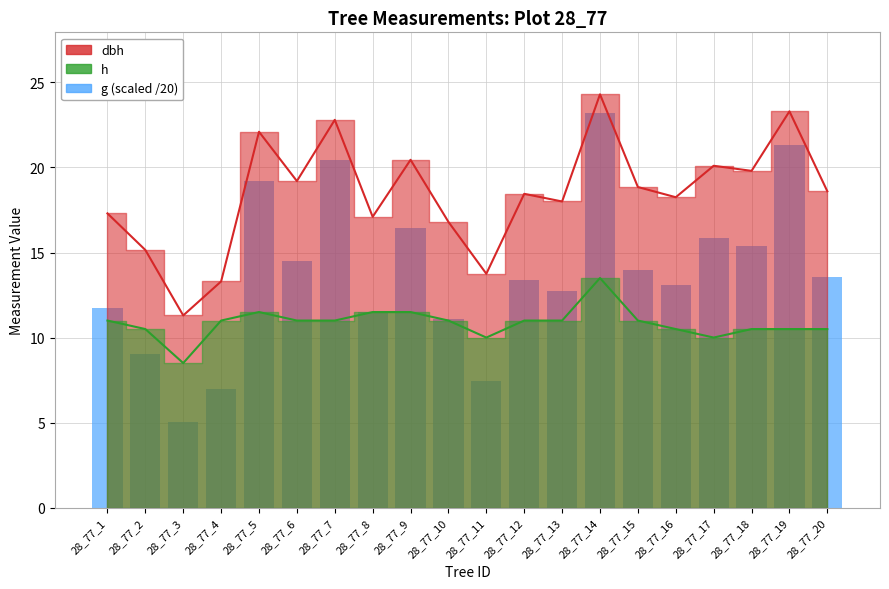

Are the bars horizontal?

No